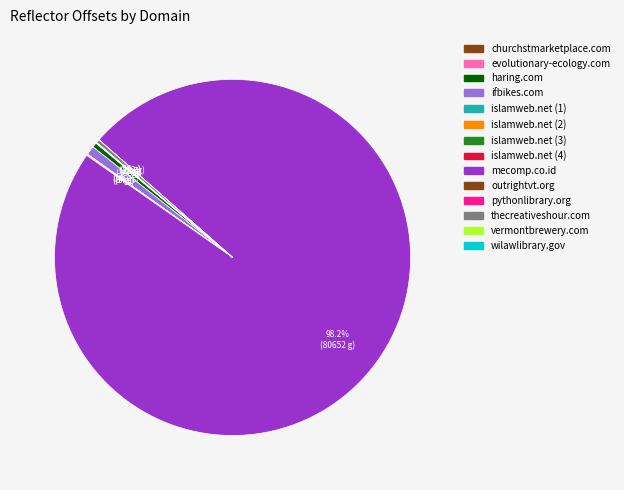

How much of the chart is everything except haring.com?

99.6%